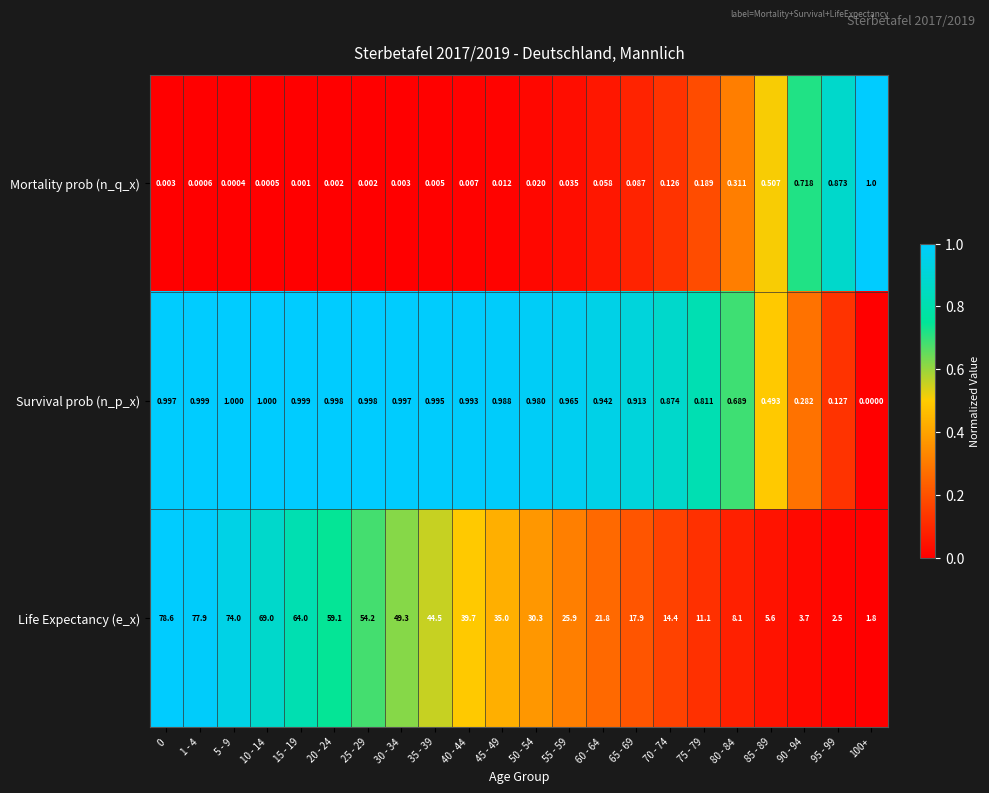

Rank the series at 30 - 34 from lowest to highest value.

Mortality prob (n_q_x), Survival prob (n_p_x), Life Expectancy (e_x)